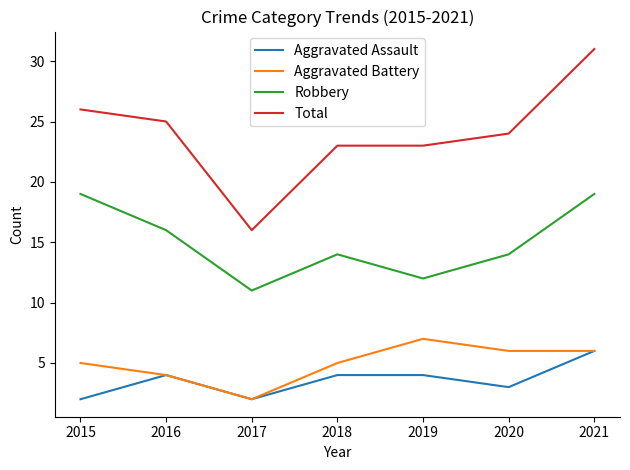

What value does the Aggravated Assault series have at 2019?

4